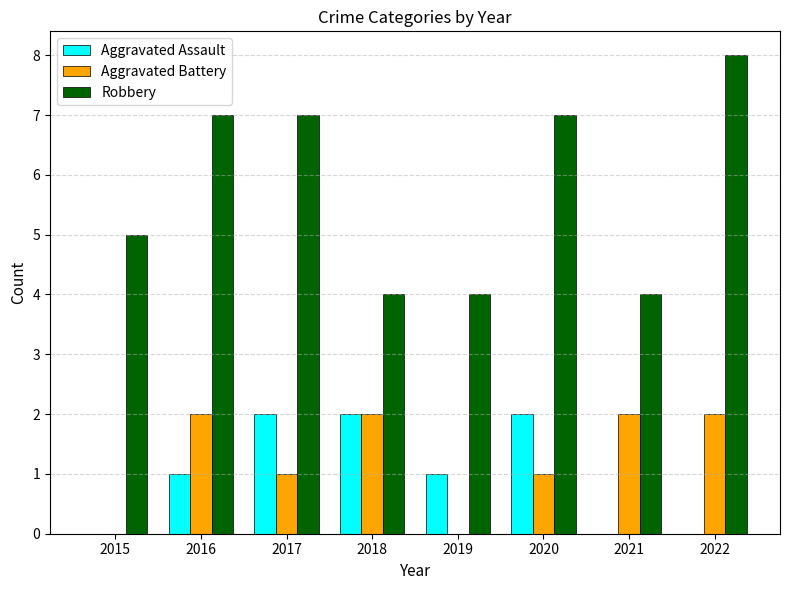

Which series has the largest range (max minus min)?

Robbery